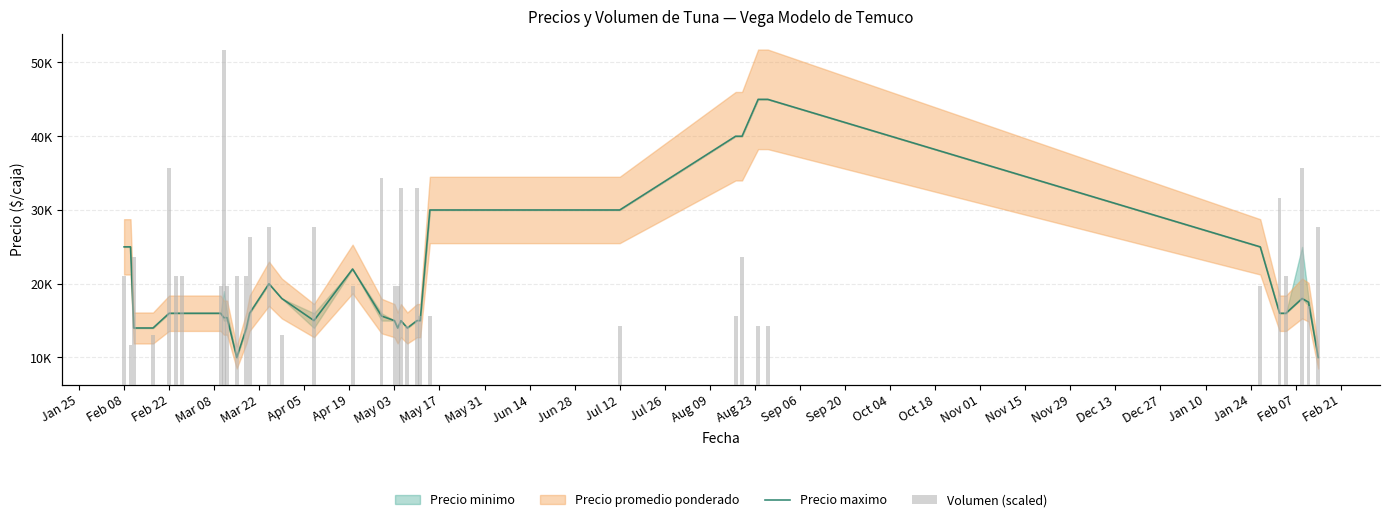

What is the difference between the maximum and second lowest values in the Volumen (scaled) series?

14500